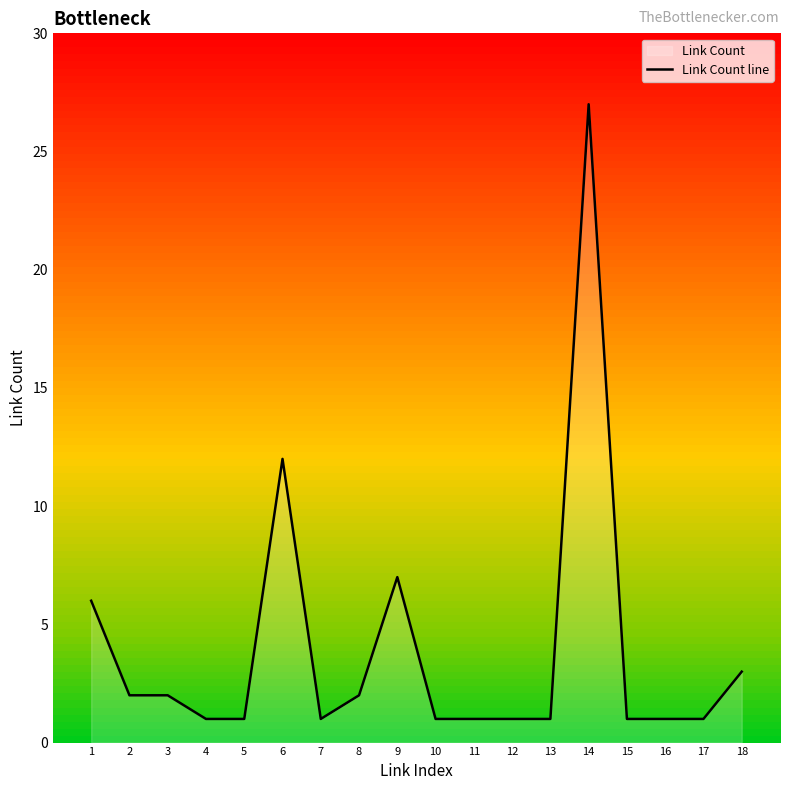

How many lines are shown in the chart?

1